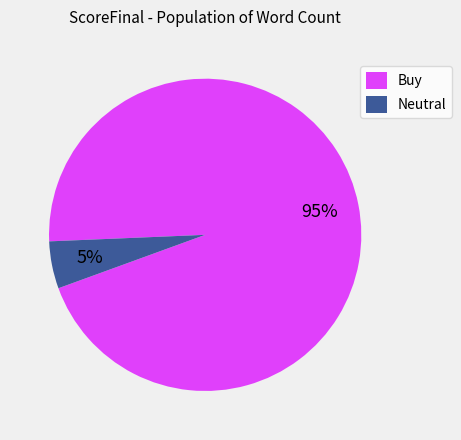

Is there a majority slice in this chart?

Yes